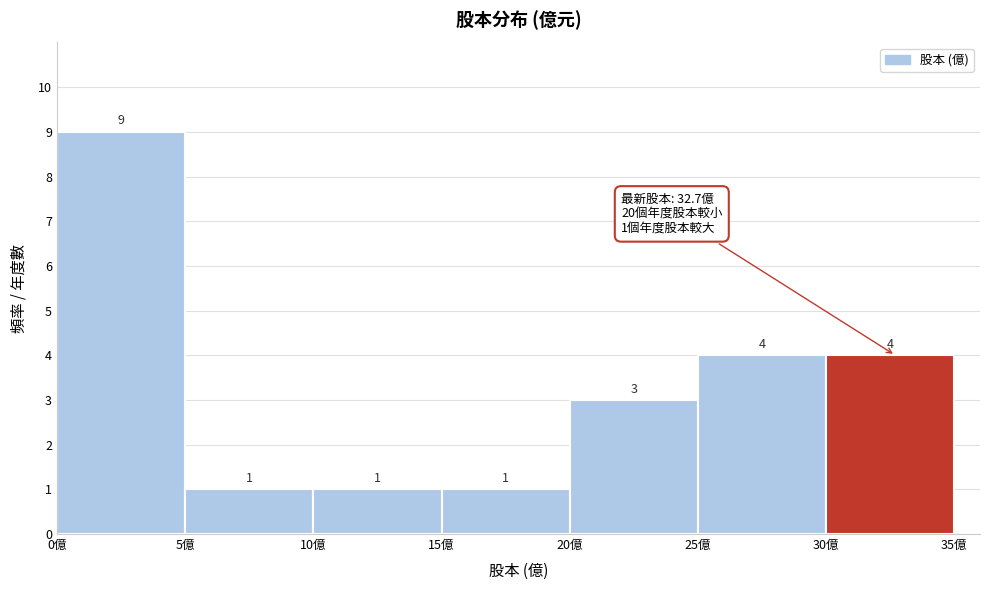

Reading left to right, list every bar in this chart as the range it spans on the x-axis followed by its height.

0 to 5: 9
5 to 10: 1
10 to 15: 1
15 to 20: 1
20 to 25: 3
25 to 30: 4
30 to 35: 4